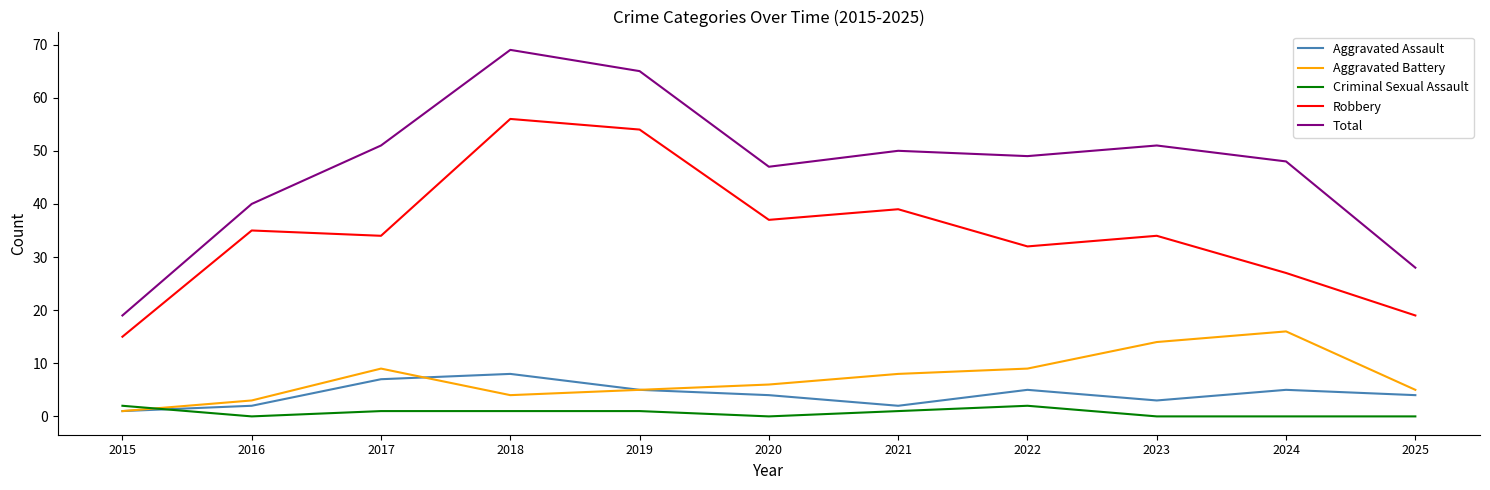

At which category is the sum across all series the highest?

2018